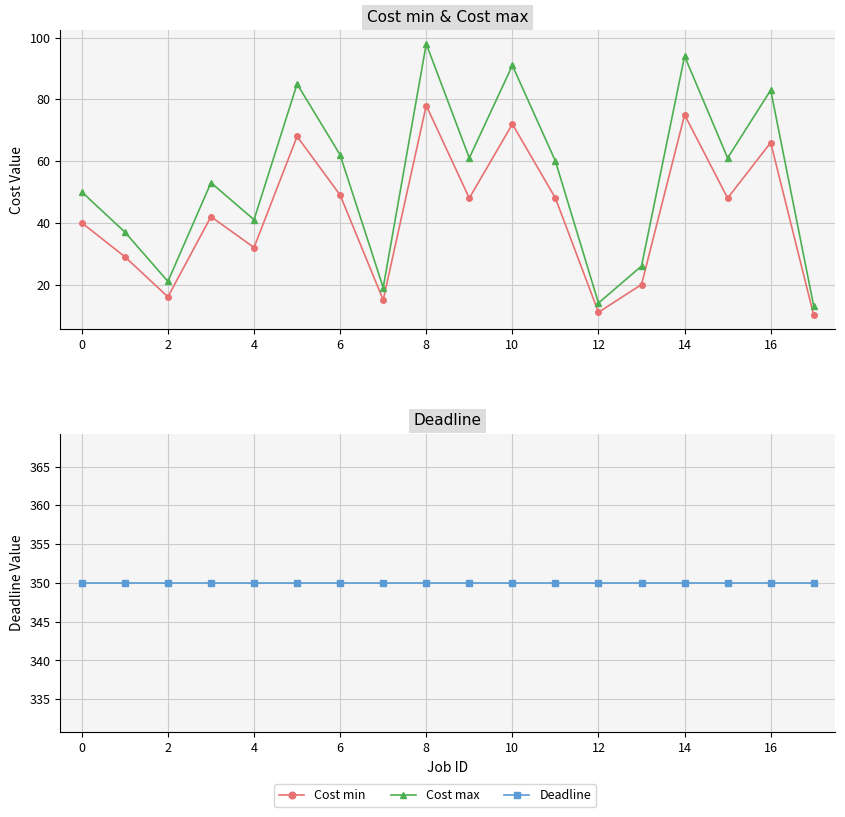

How many lines are shown in the chart?

3